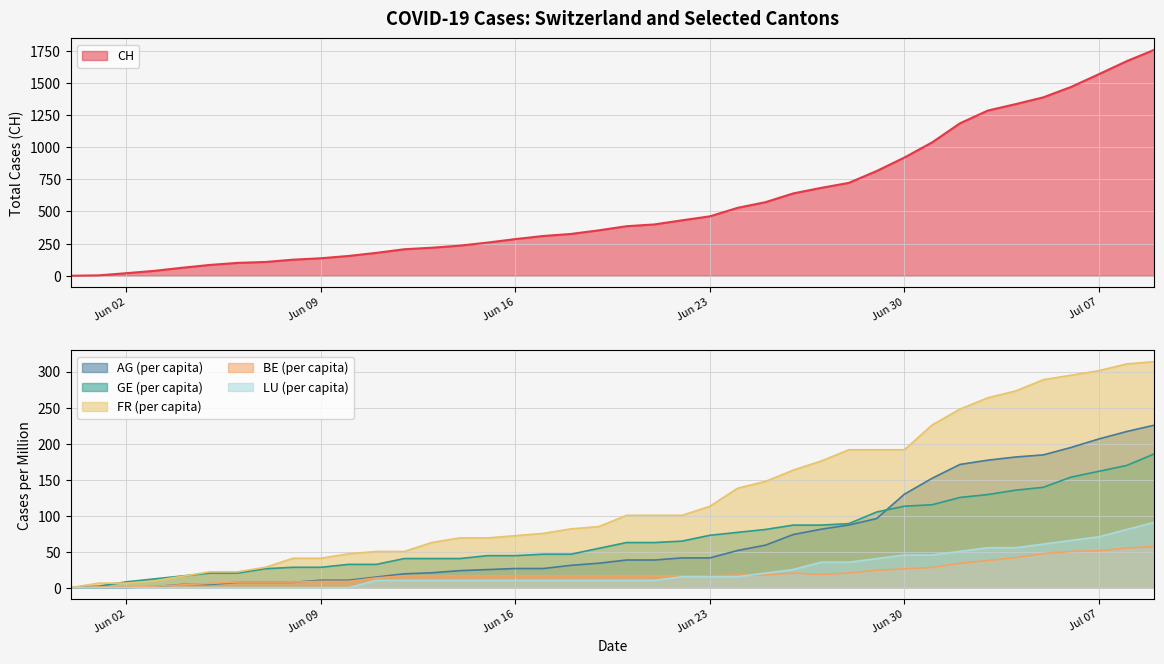

What is the spread (max minus min) of values at 2020-06-11?

167.9